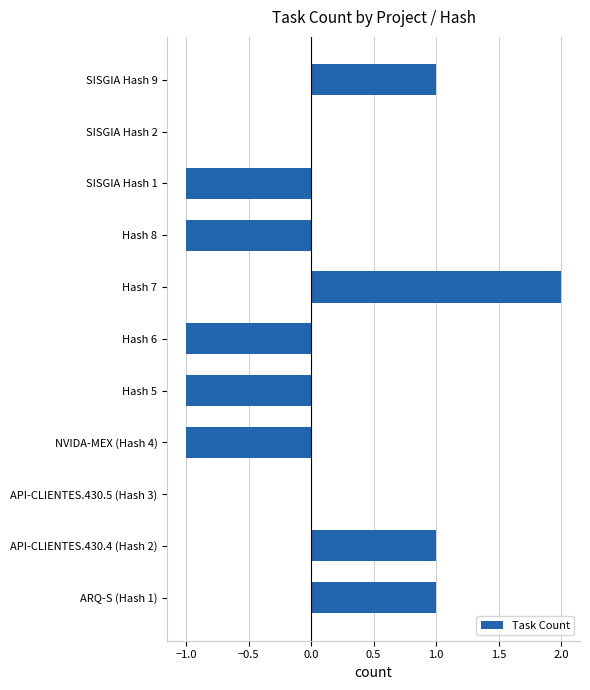

What is the change in value from SISGIA Hash 1 to SISGIA Hash 9?

+2